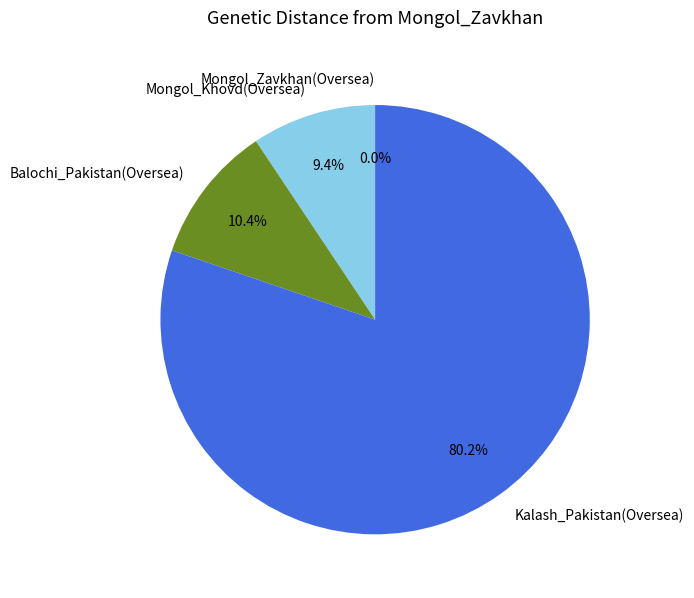

Which slice is the largest?

Kalash_Pakistan(Oversea)